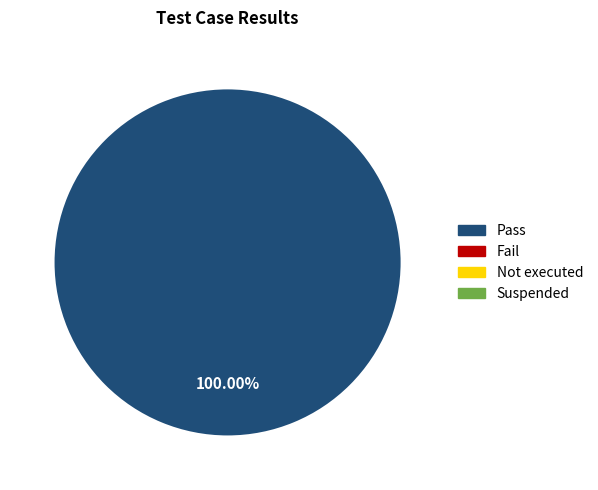

Is there a majority slice in this chart?

Yes